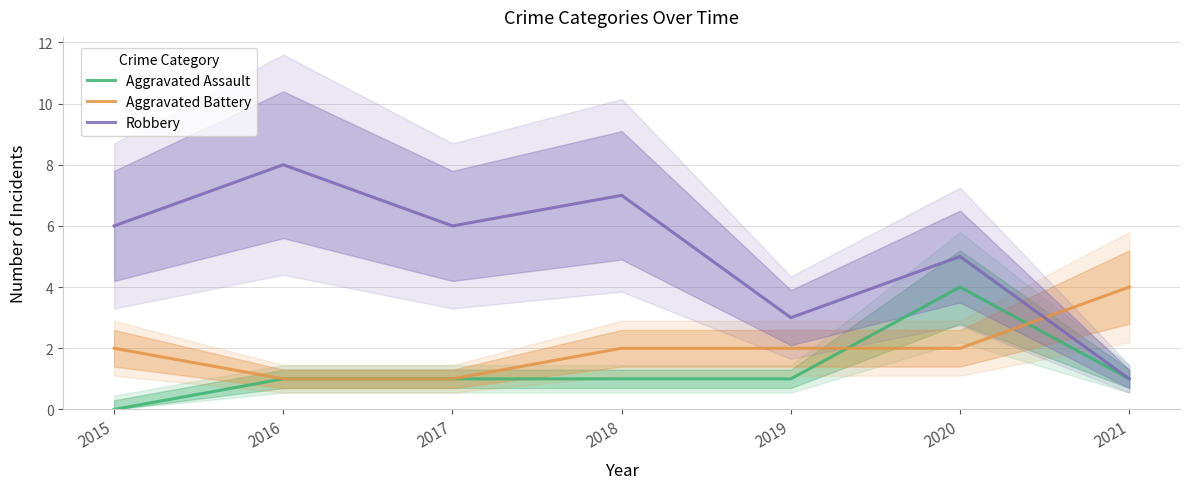

How many times do Robbery and Aggravated Battery cross each other?

1